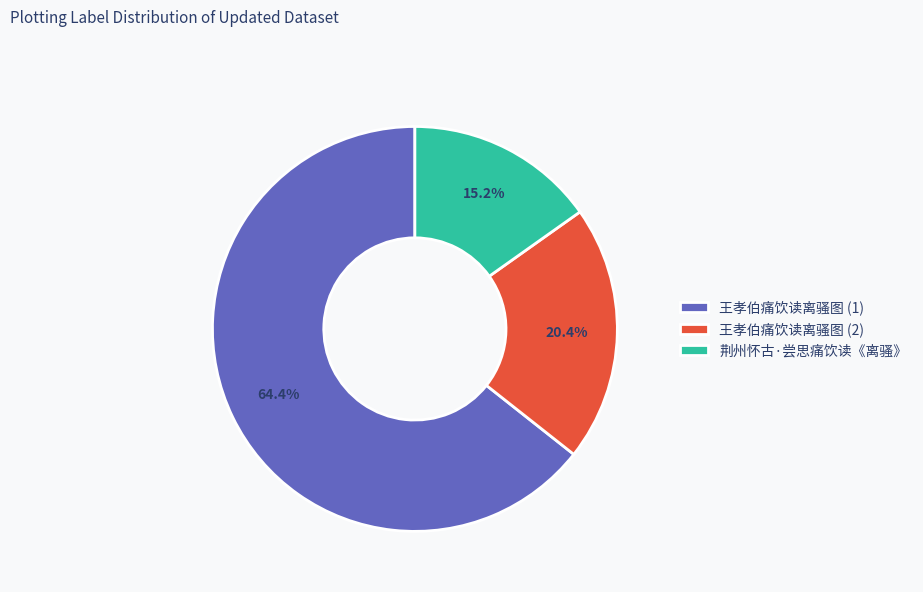

Rank the categories by value from lowest to highest.

荆州怀古·尝思痛饮读《离骚》, 王孝伯痛饮读离骚图 (2), 王孝伯痛饮读离骚图 (1)